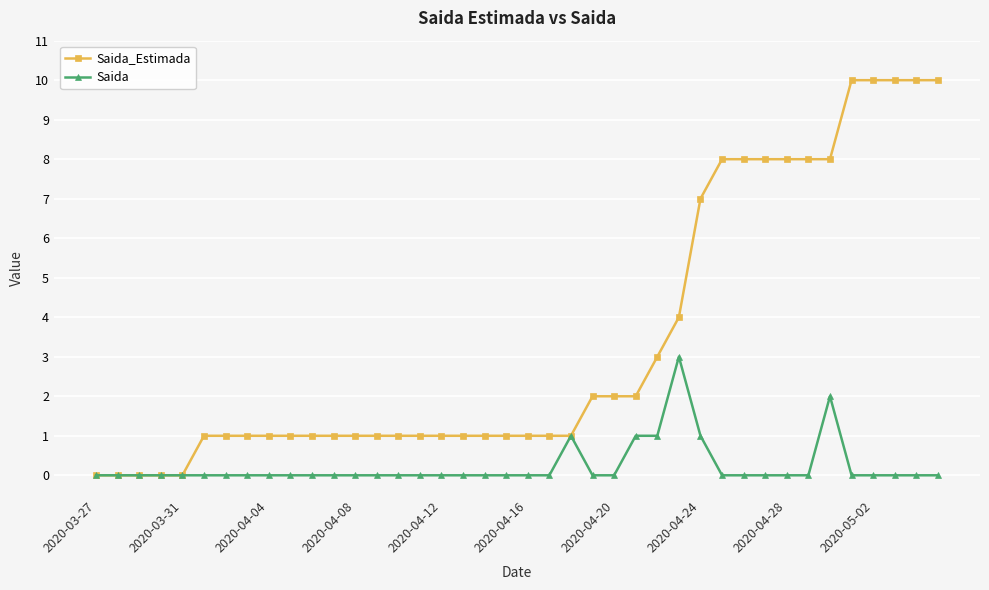

Reading right to left, extract all data points from this chart.

Saida_Estimada: 10	10	10	10	10	8	8	8	8	8	8	7	4	3	2	2	2	1	1	1	1	1	1	1	1	1	1	1	1	1	1	1	1	1	1	0	0	0	0	0
Saida: 0	0	0	0	0	2	0	0	0	0	0	1	3	1	1	0	0	1	0	0	0	0	0	0	0	0	0	0	0	0	0	0	0	0	0	0	0	0	0	0